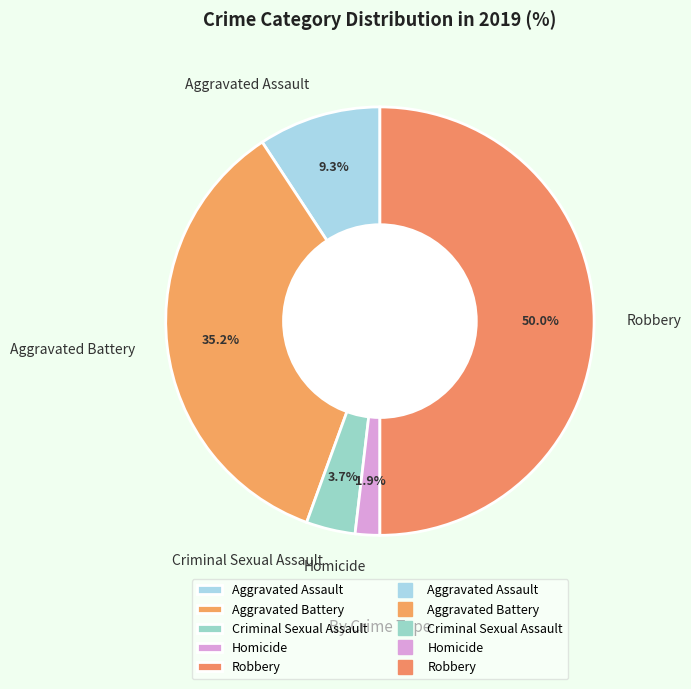

What percentage is NOT represented by Criminal Sexual Assault?

96.3%